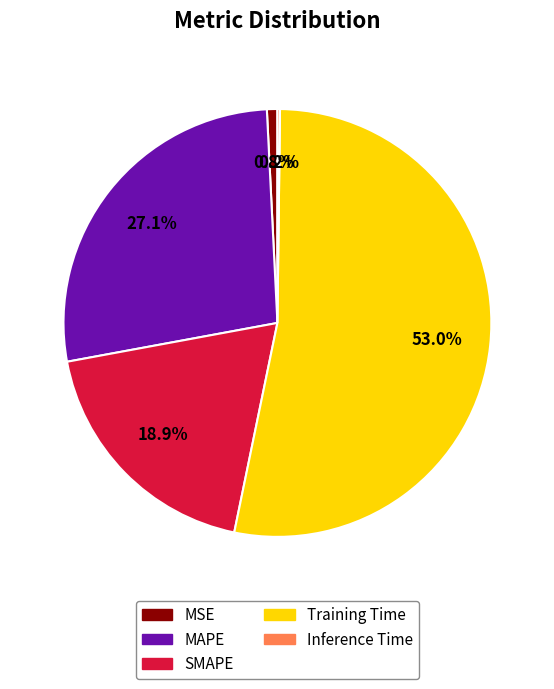

Which has a higher value, SMAPE or Training Time?

Training Time